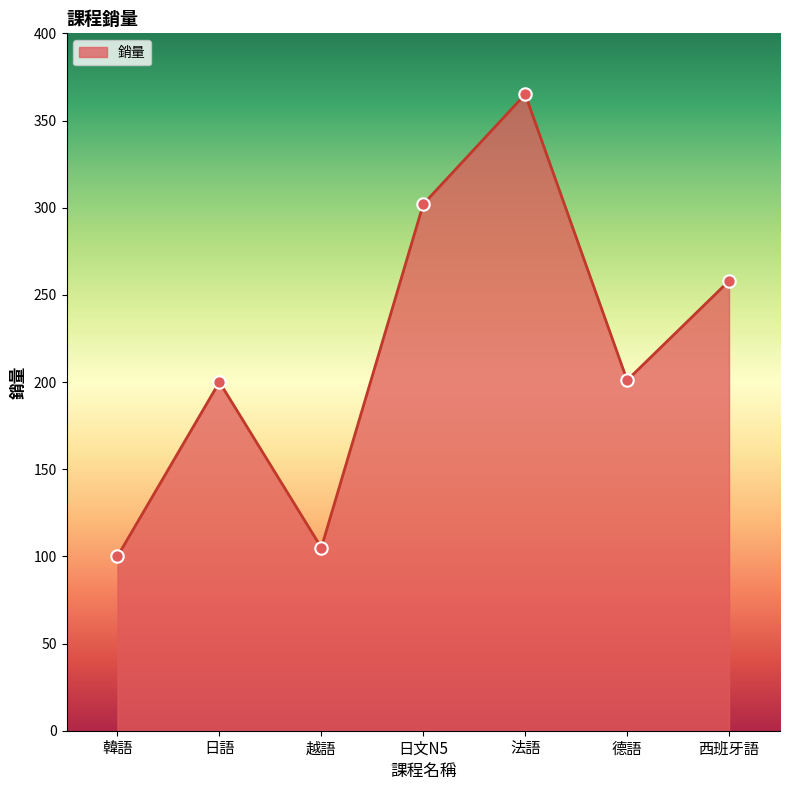

Which has a higher value, 西班牙語 or 法語?

法語